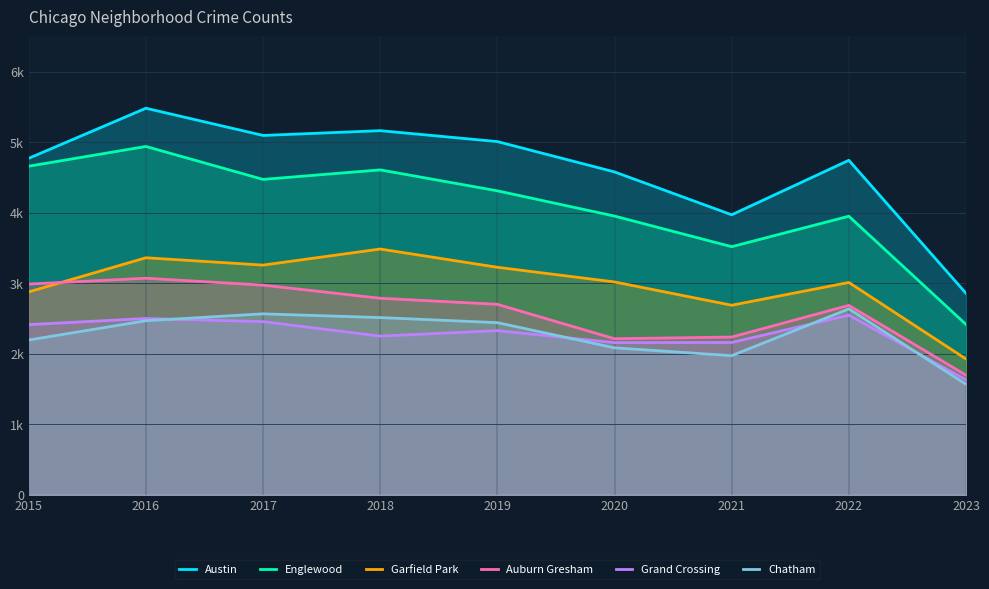

True or false: Austin and Grand Crossing intersect in this chart.

False